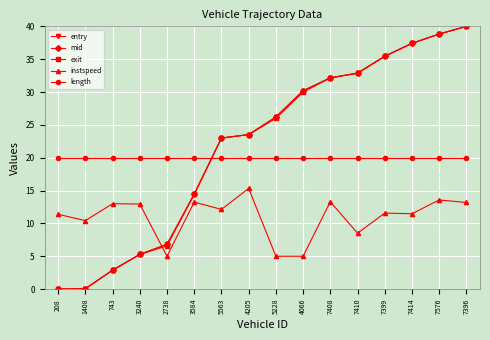

At which category is the sum across all series the highest?

7396